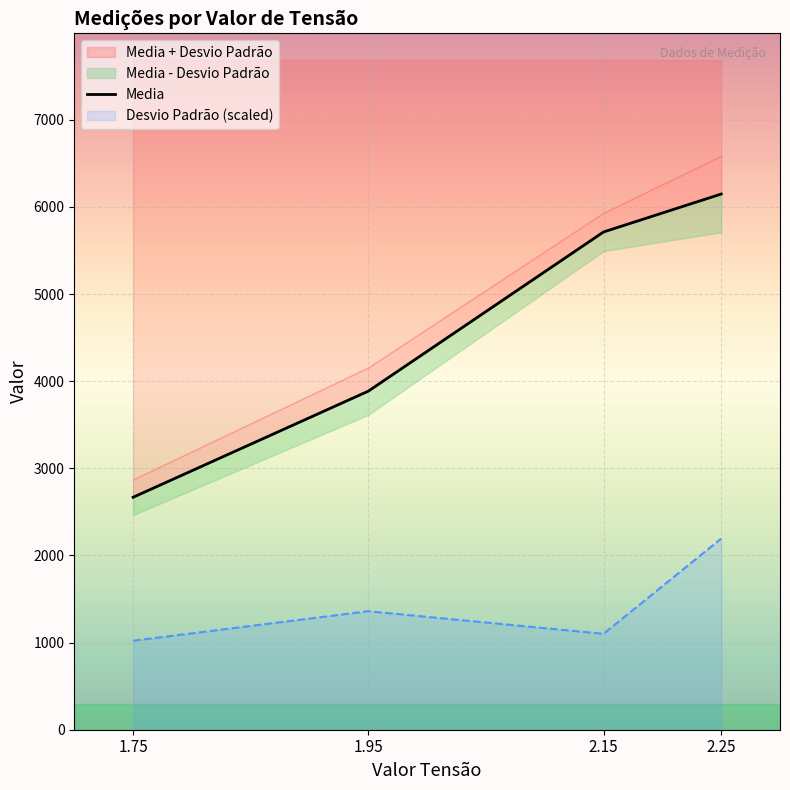

The value of Desvio Padrão (scaled) at 2.15 is 1100.8. True or false?

True